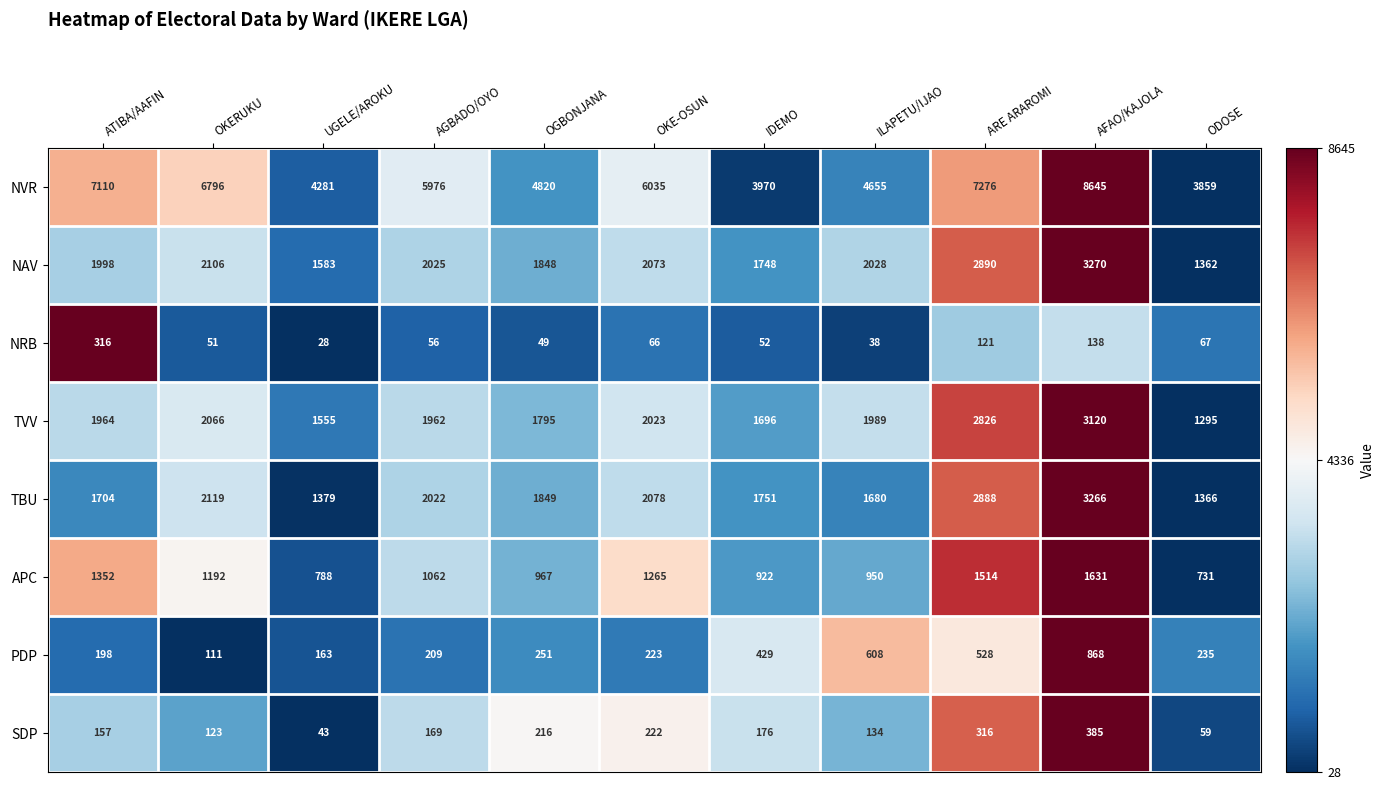

What is the smallest value displayed?

28